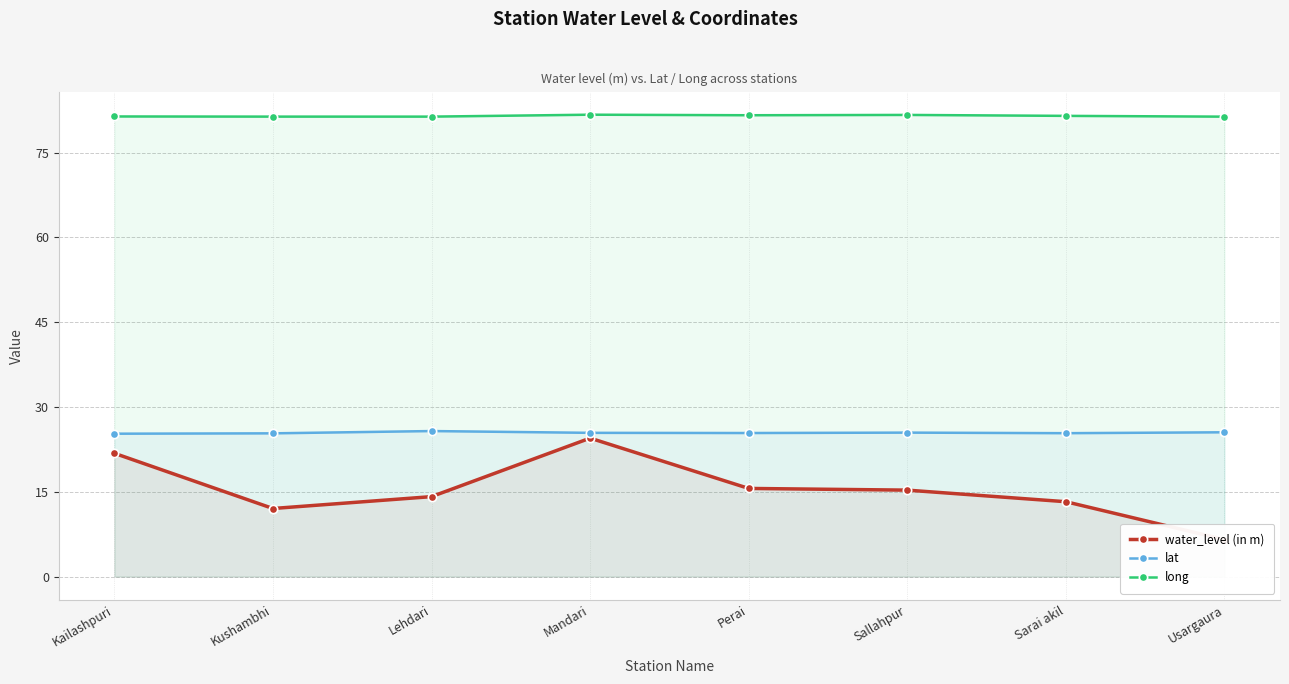

The value of long at Lehdari is 81.4. True or false?

True